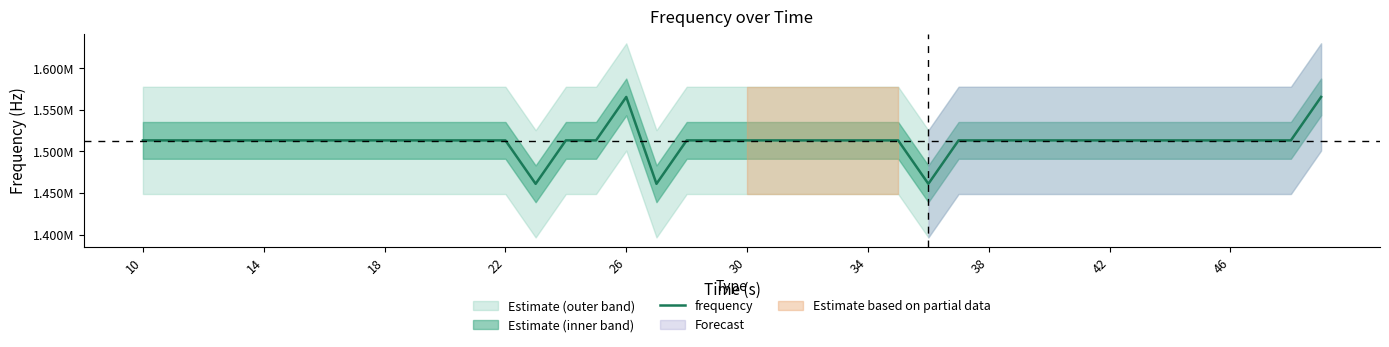

Between 10 and 18, which is larger?

10